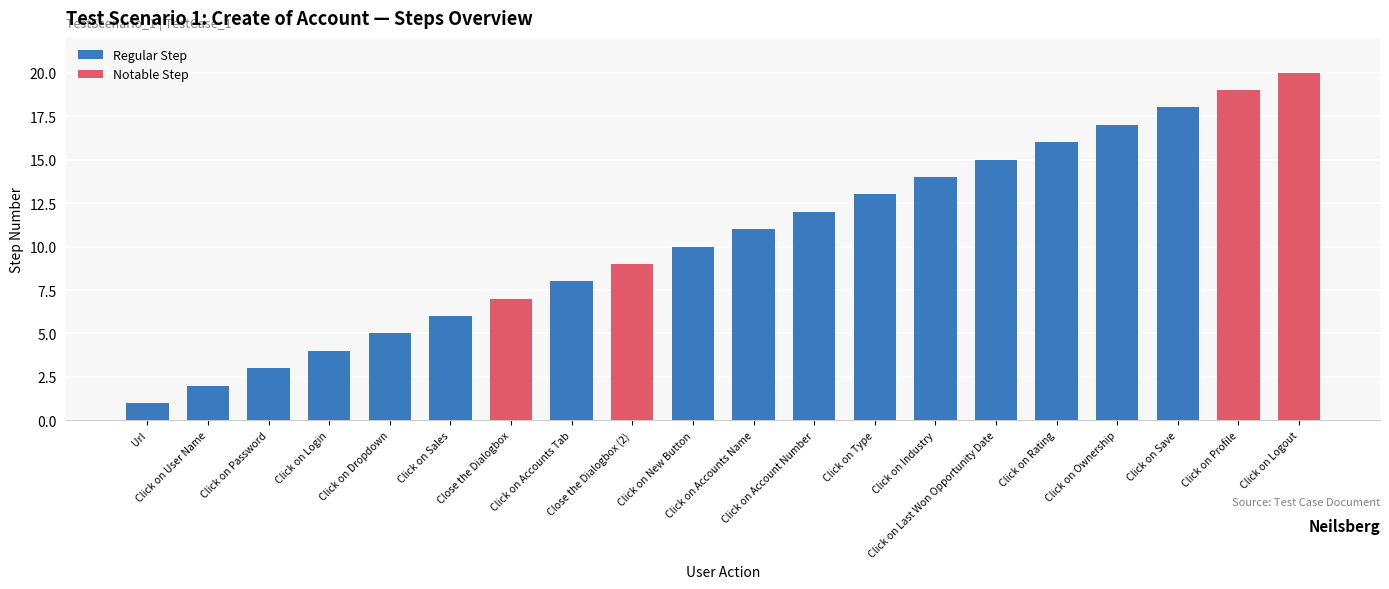

Approximately how many times larger is the value at Click on Industry compared to Click on User Name?

7.0